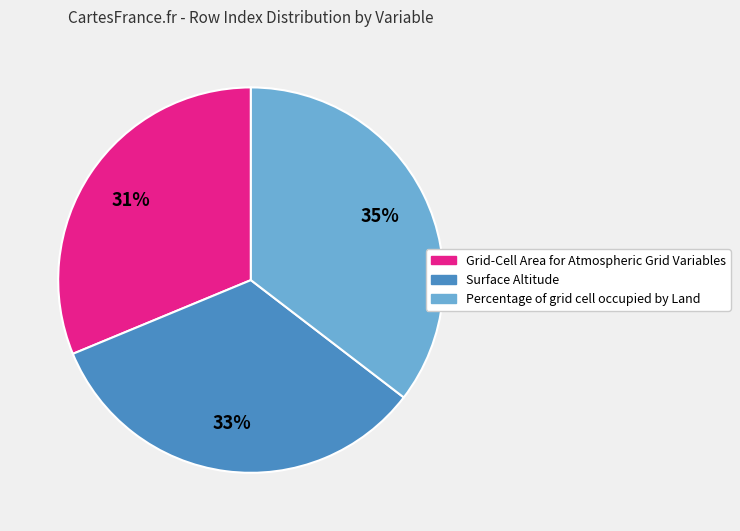

To the nearest percent, what is the average slice percentage?

33%